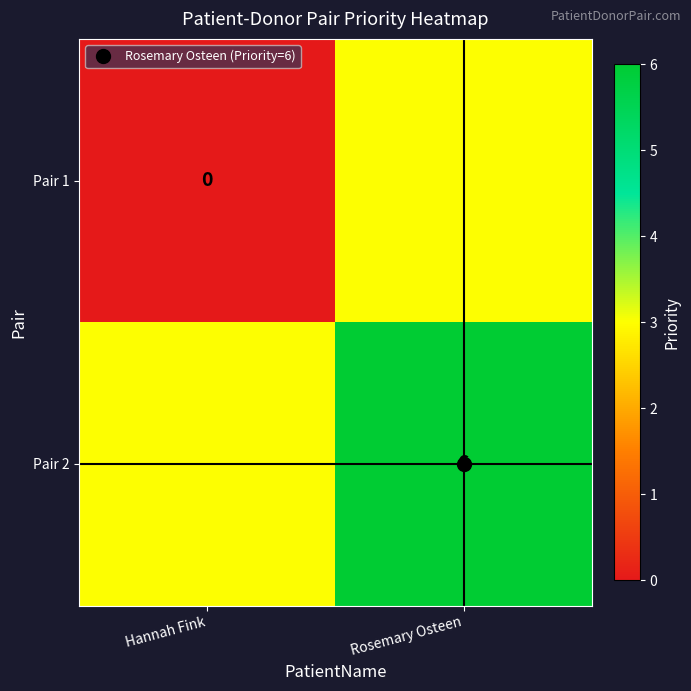

Count the number of data series in this chart.

2